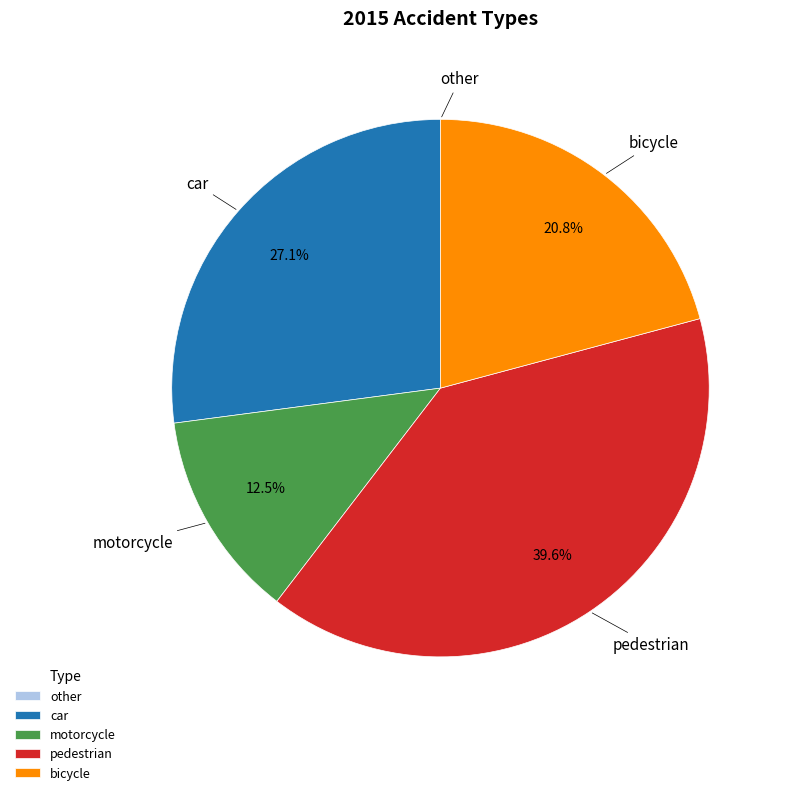

To the nearest percent, what is the average slice percentage?

20%